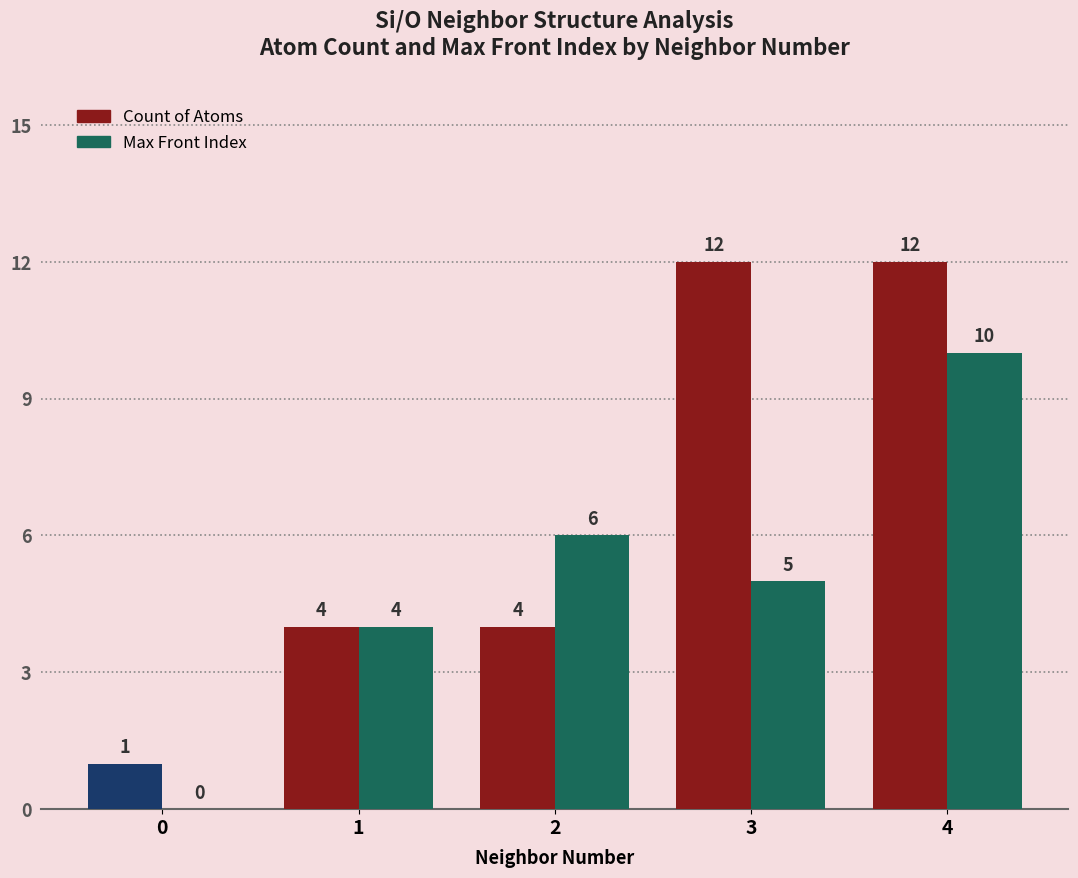

What are all the series names shown in the legend?

Count of Atoms, Max Front Index